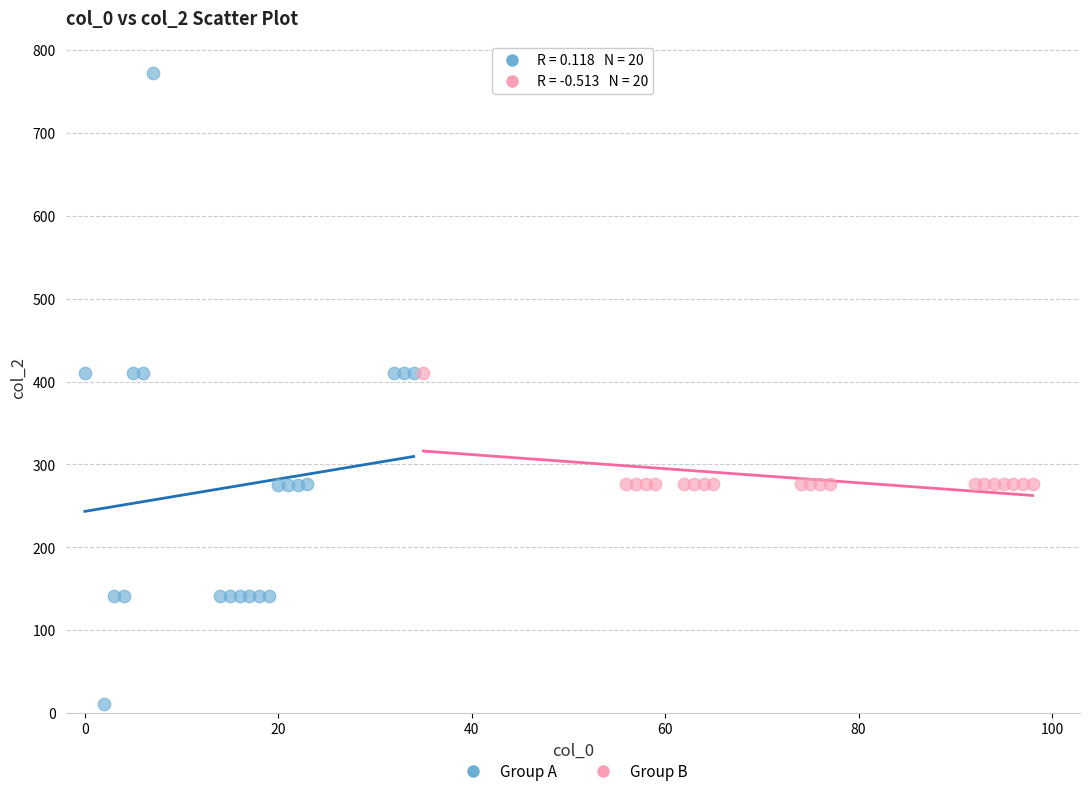

Which series contains the lowest Y value?

Group A